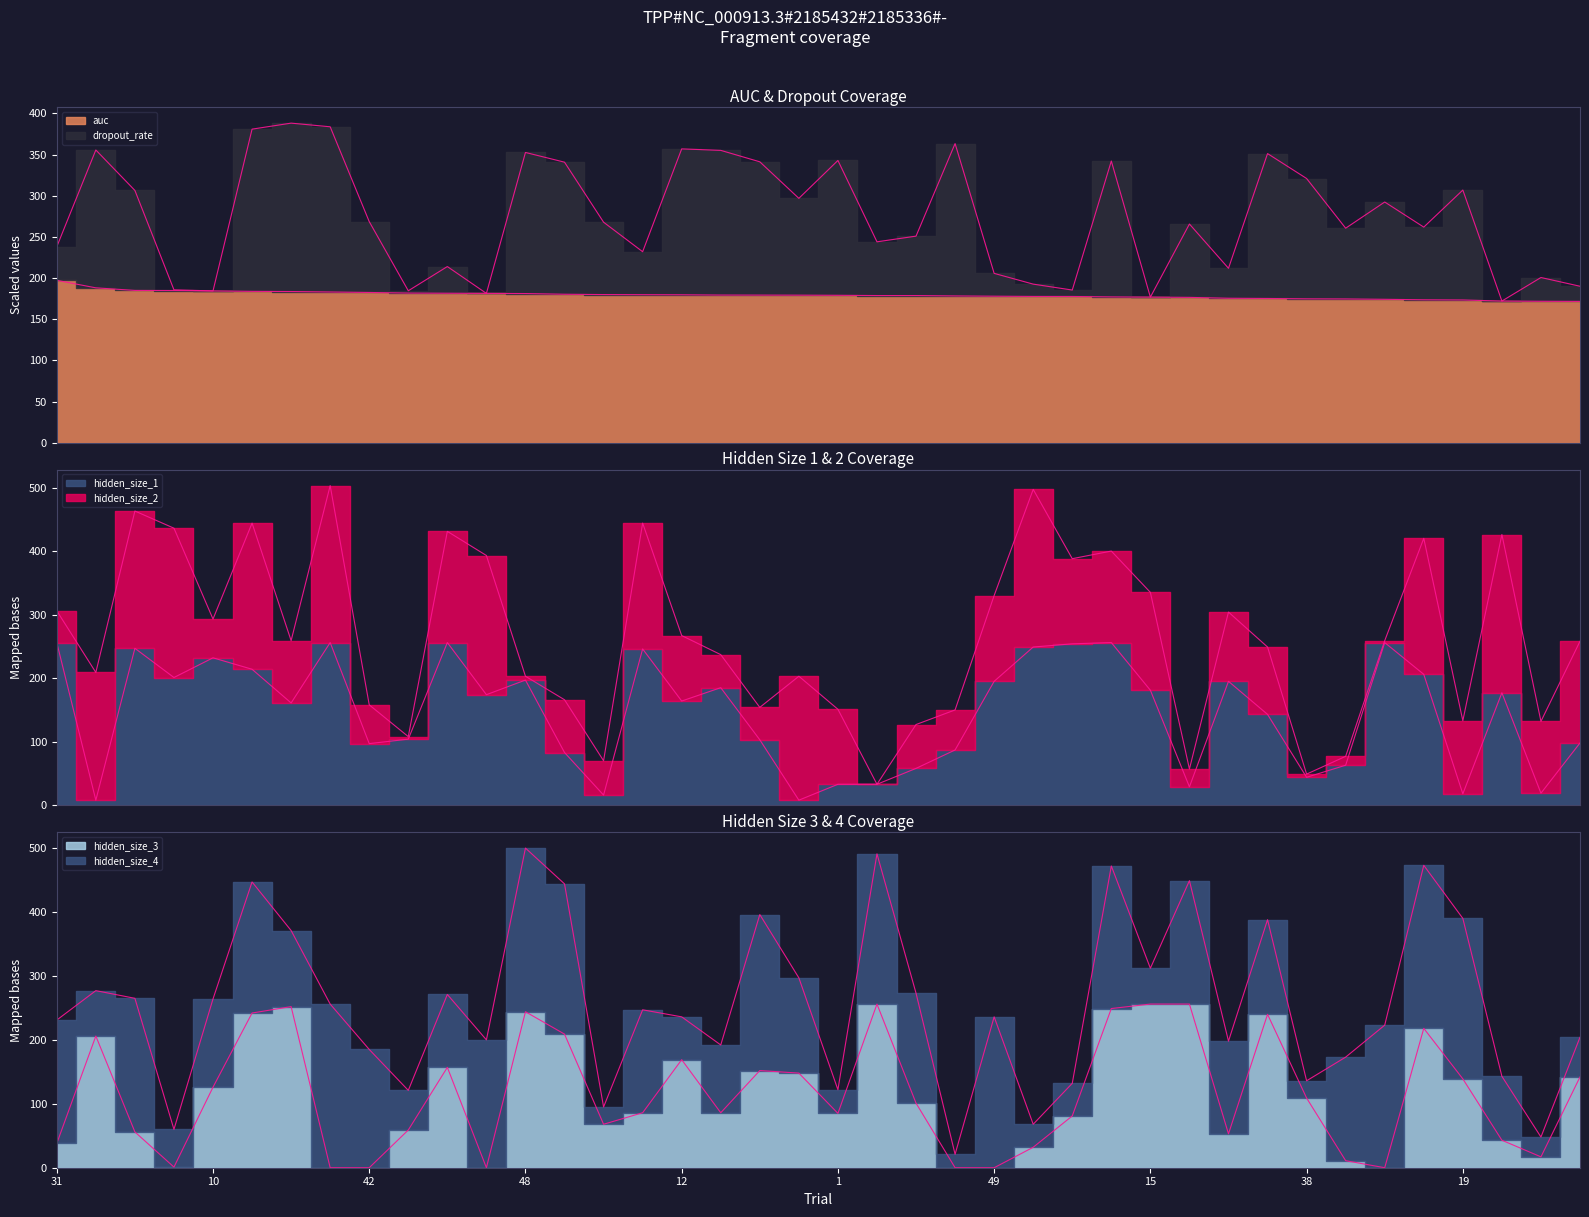

What is the difference between the maximum and minimum values in the hidden_size_1 series?

248.0